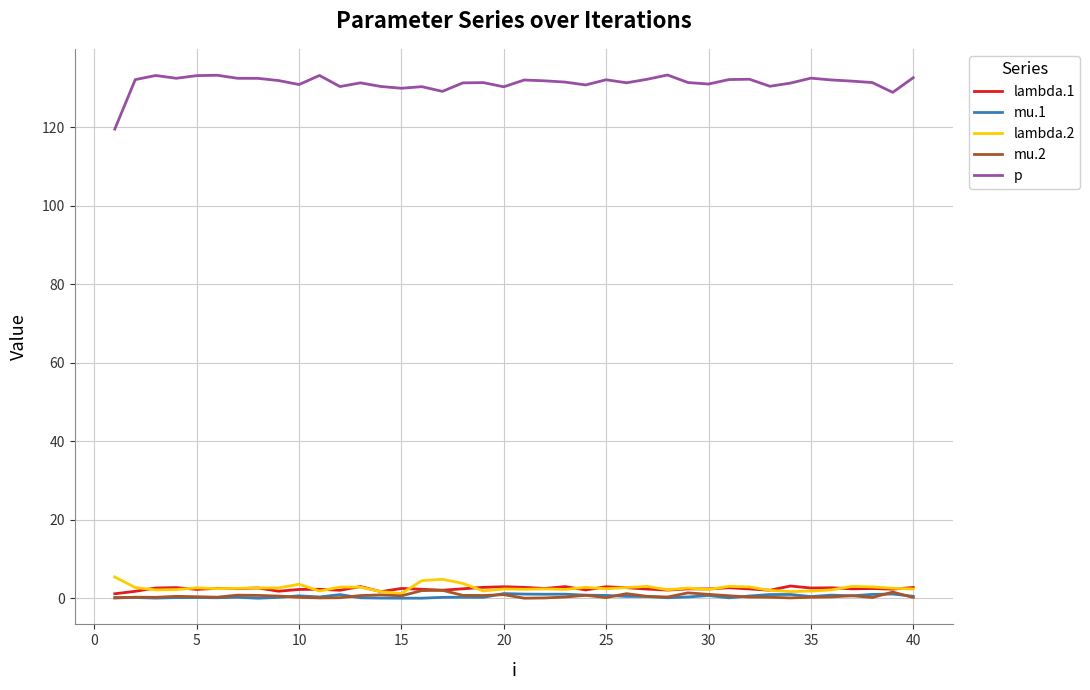

True or false: p and lambda.1 intersect in this chart.

False